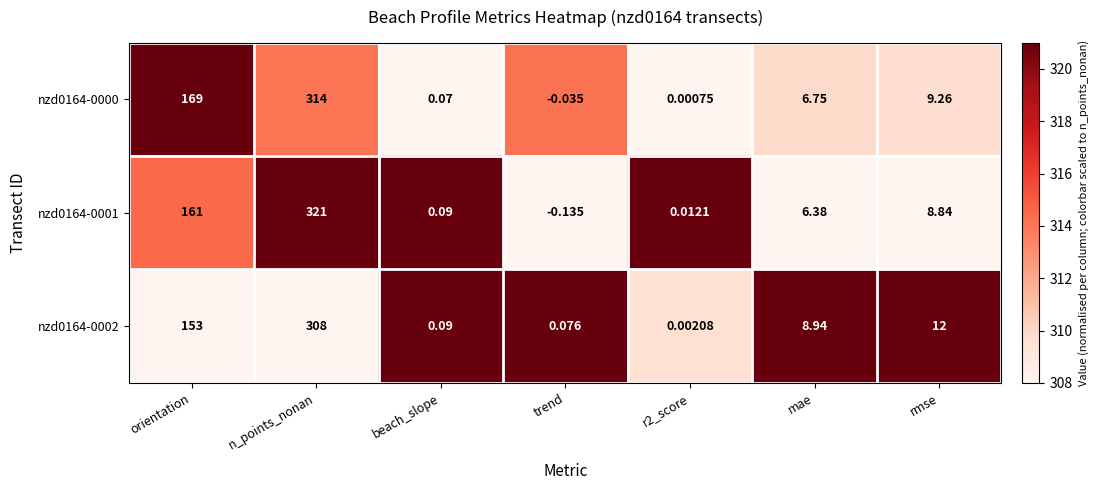

Which category has the lowest value across all series?

trend